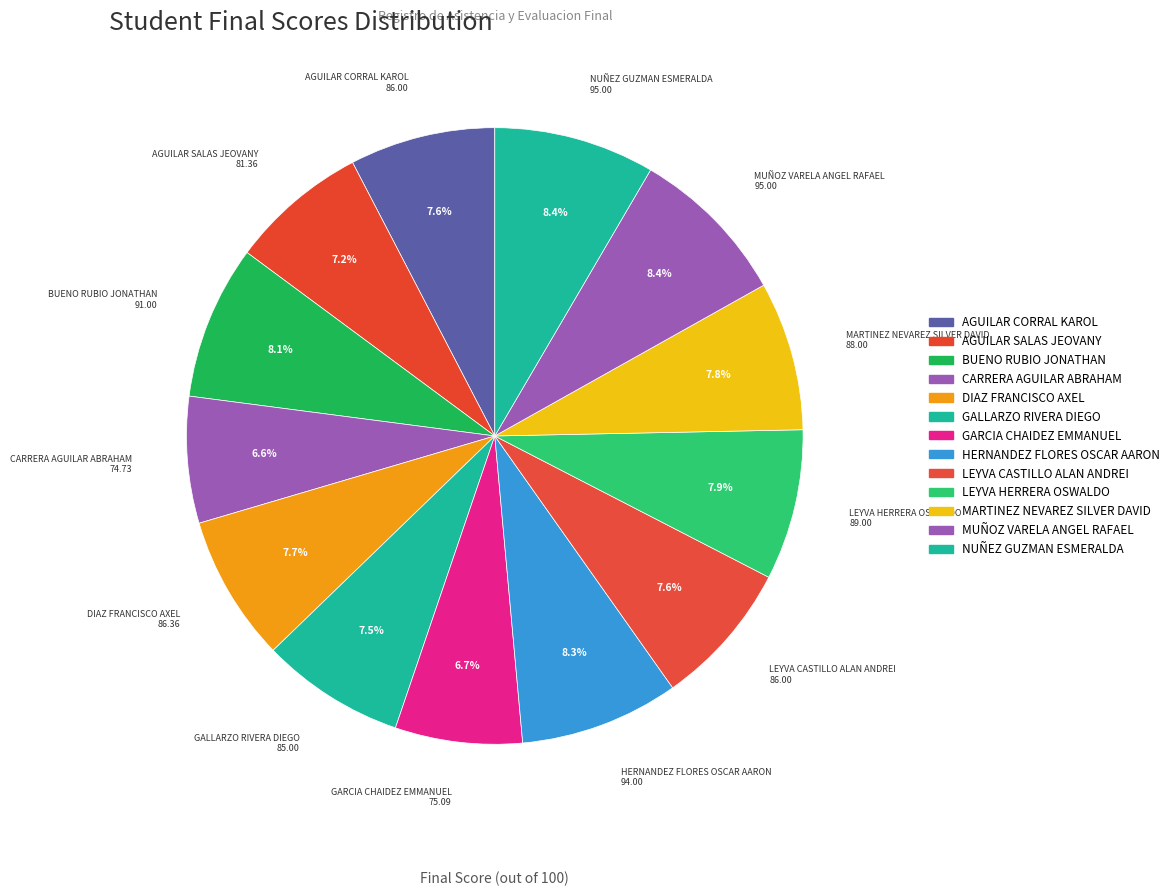

Is there a majority slice in this chart?

No